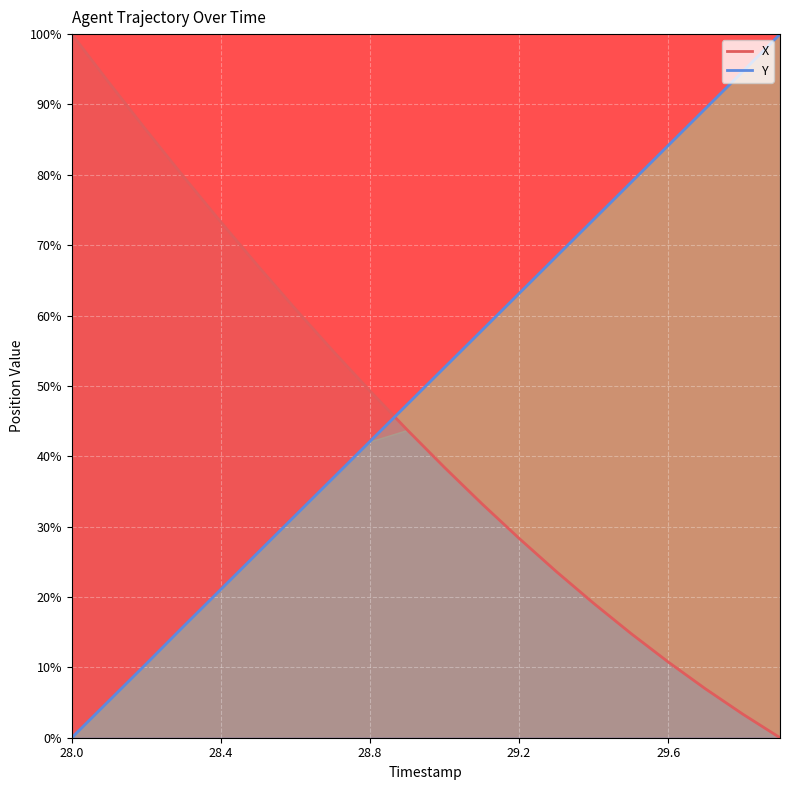

How many positive values does the X series have?

19